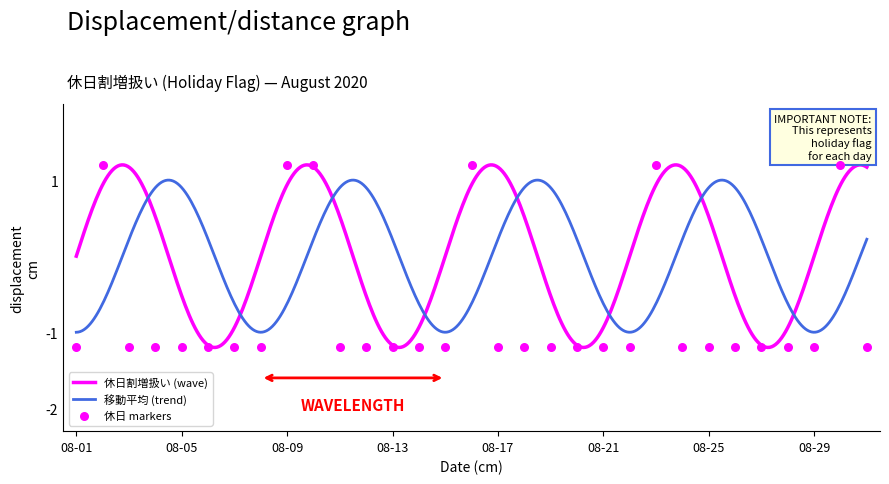

What is the change in value from 08-09 to 08-17?

-2.4